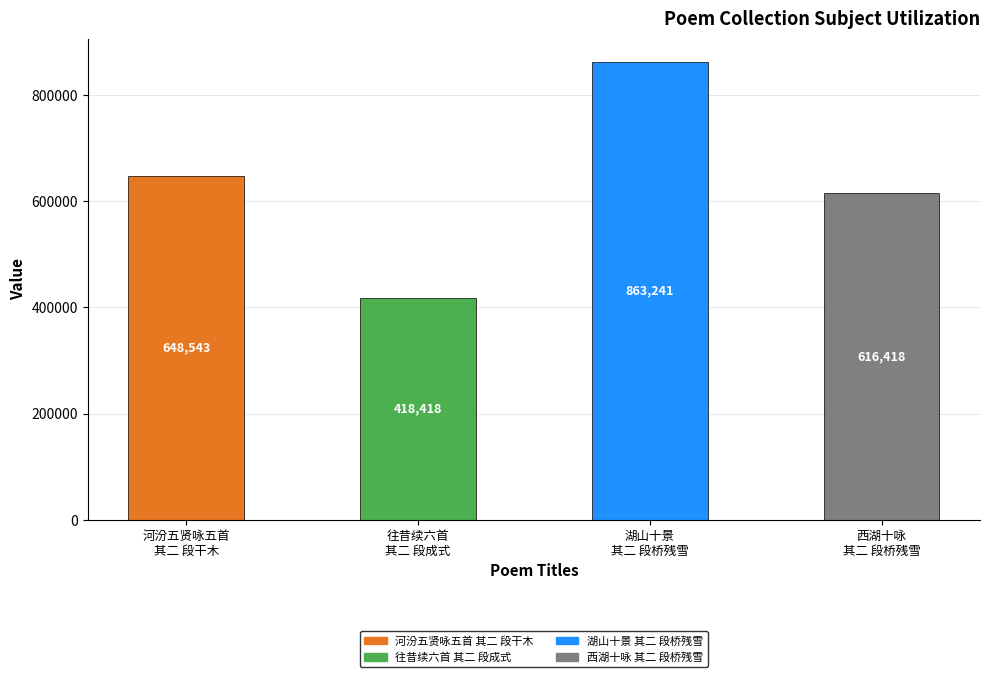

What is the label of the 3rd bar from the left?

湖山十景
其二 段桥残雪